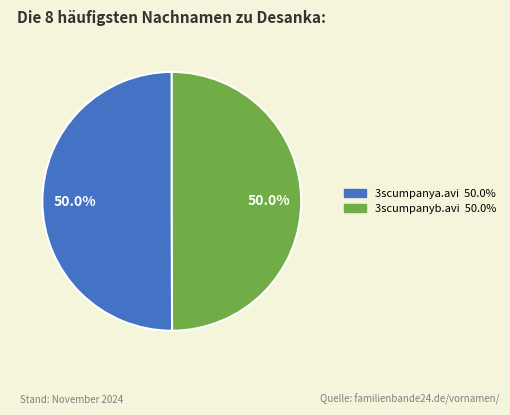

Is the sum of 3scumpanya.avi and 3scumpanyb.avi greater than half?

Yes